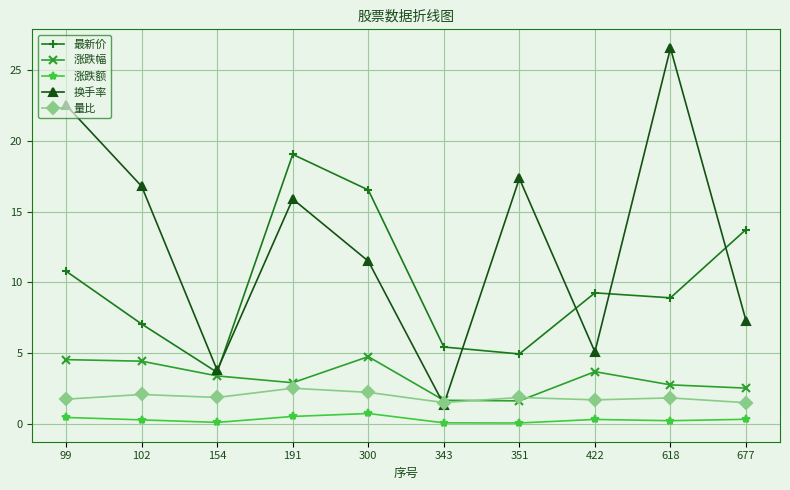

What is the difference between the maximum and minimum values in the 涨跌幅 series?

3.1